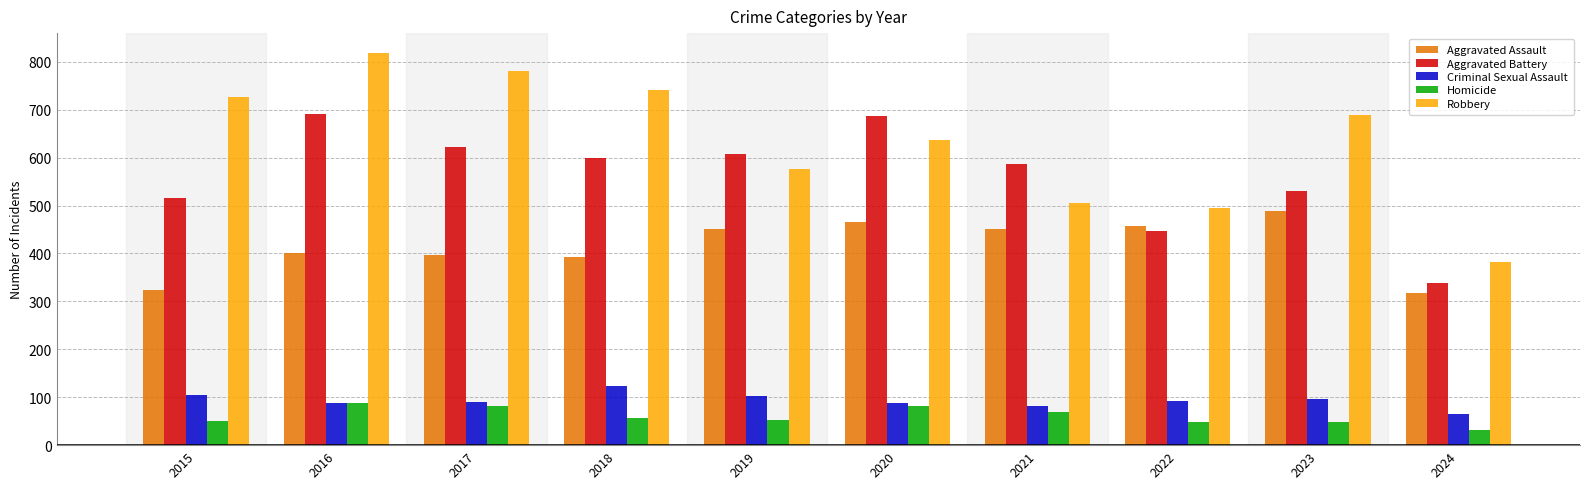

At which label does Criminal Sexual Assault first exceed 93?

2015